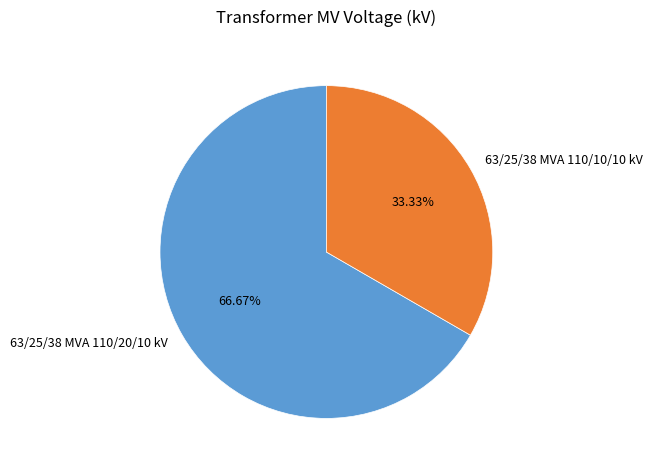

Combined, what portion of the pie is 63/25/38 MVA 110/10/10 kV and 63/25/38 MVA 110/20/10 kV?

100.0%